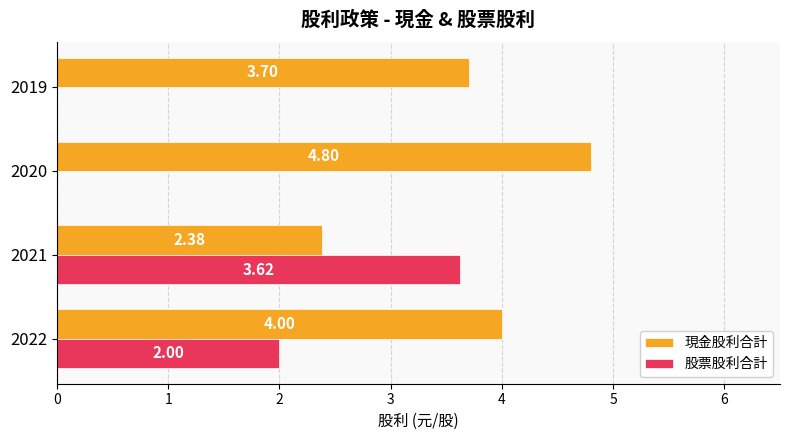

Which series changed the most between 2021 and 2020?

股票股利合計